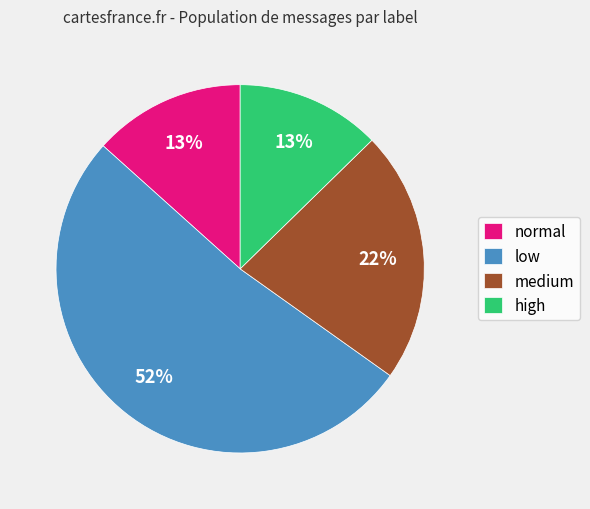

How many segments does this pie chart have?

4